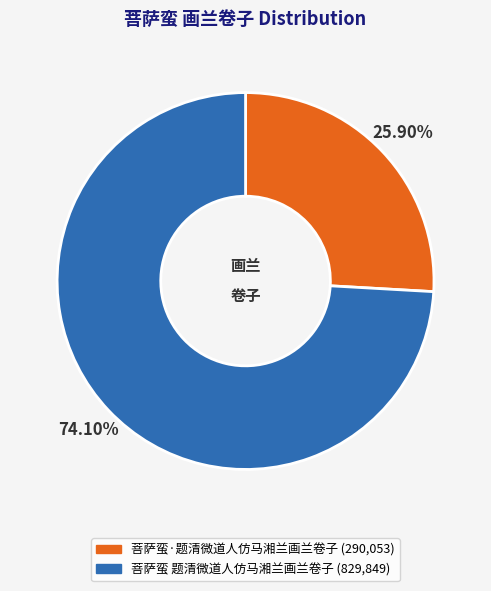

To the nearest percent, what is the difference between the largest and smallest slice percentages?

48%